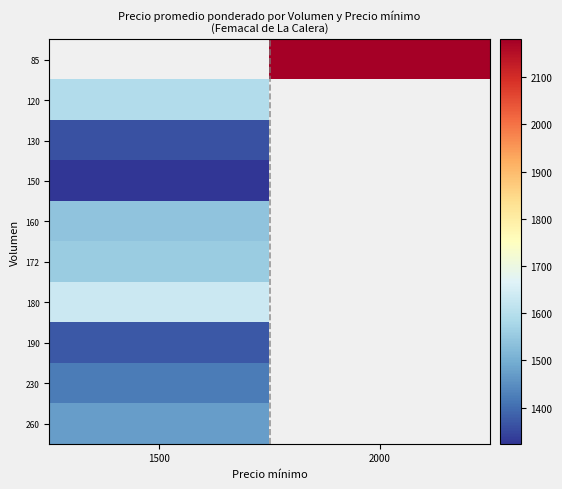

Count the number of data series in this chart.

10